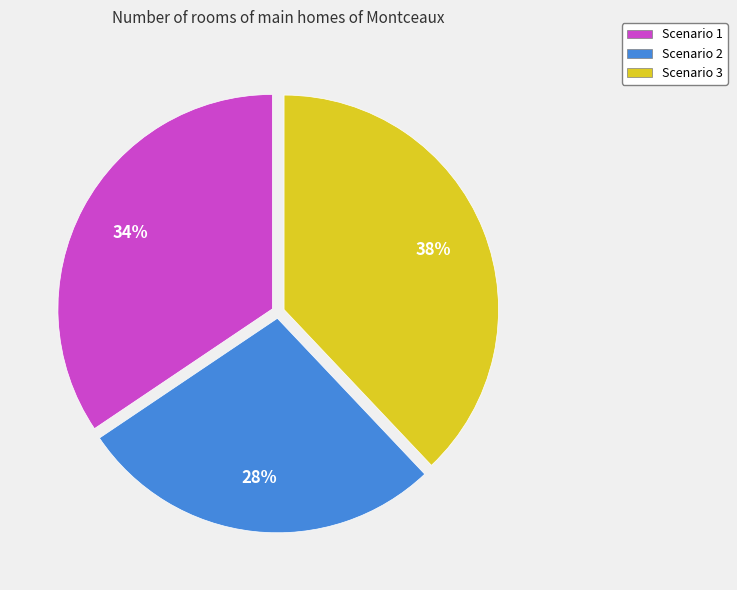

How many segments does this pie chart have?

3